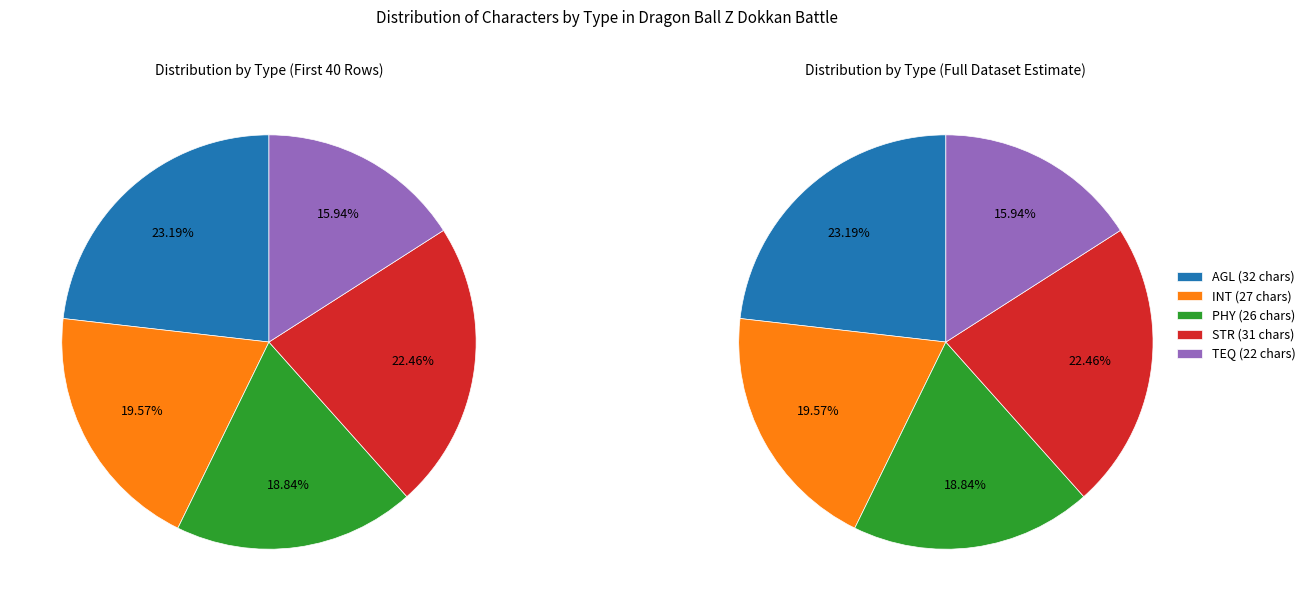

What portion of the pie excludes AGL?

76.8%